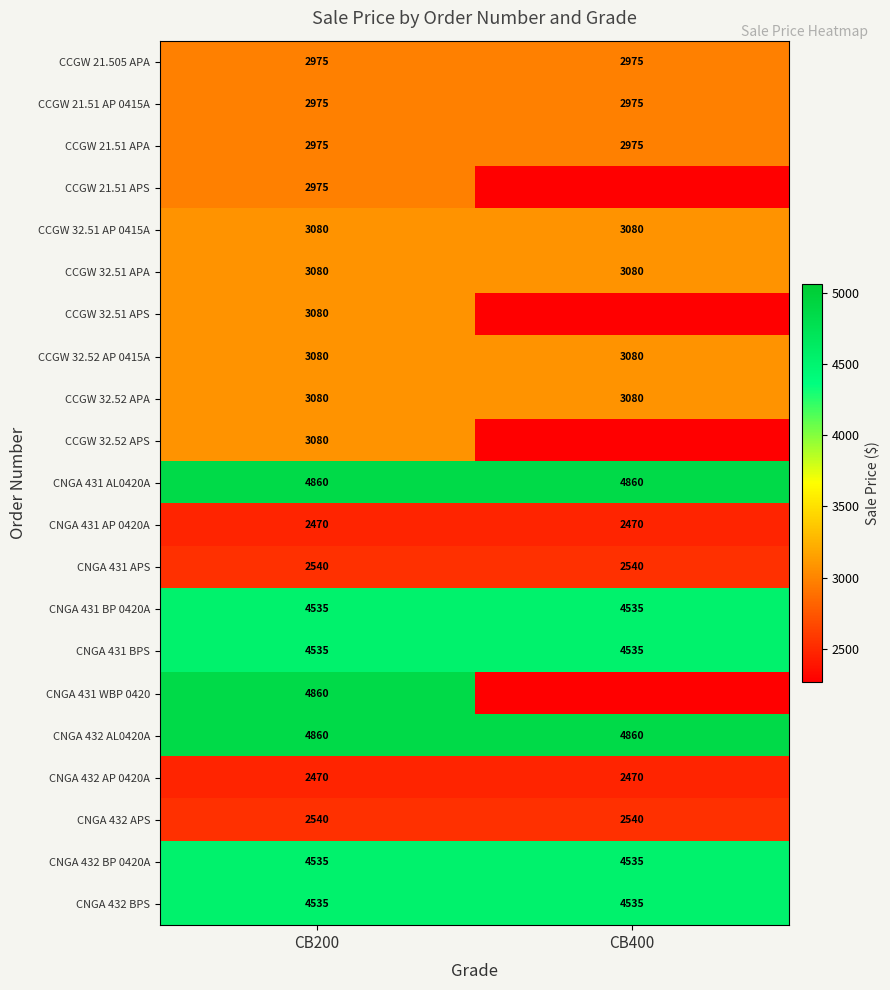

True or false: CNGA 432 AP 0420A has a value of 3948 at CB200.

False